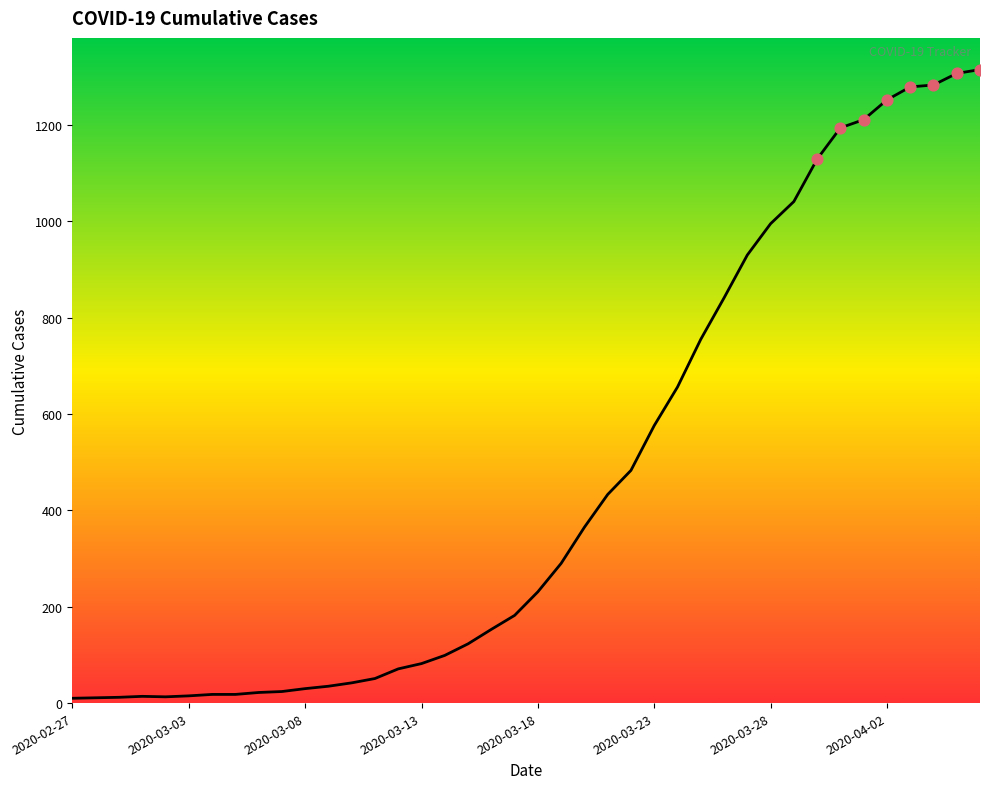

What is the greatest value displayed?

1315